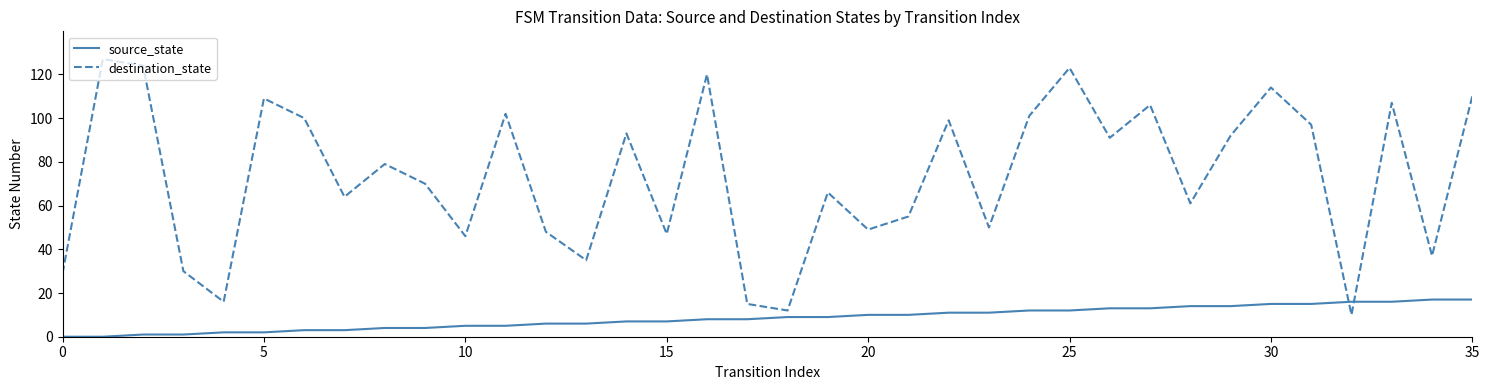

What is the difference between the maximum and minimum values in the destination_state series?

117